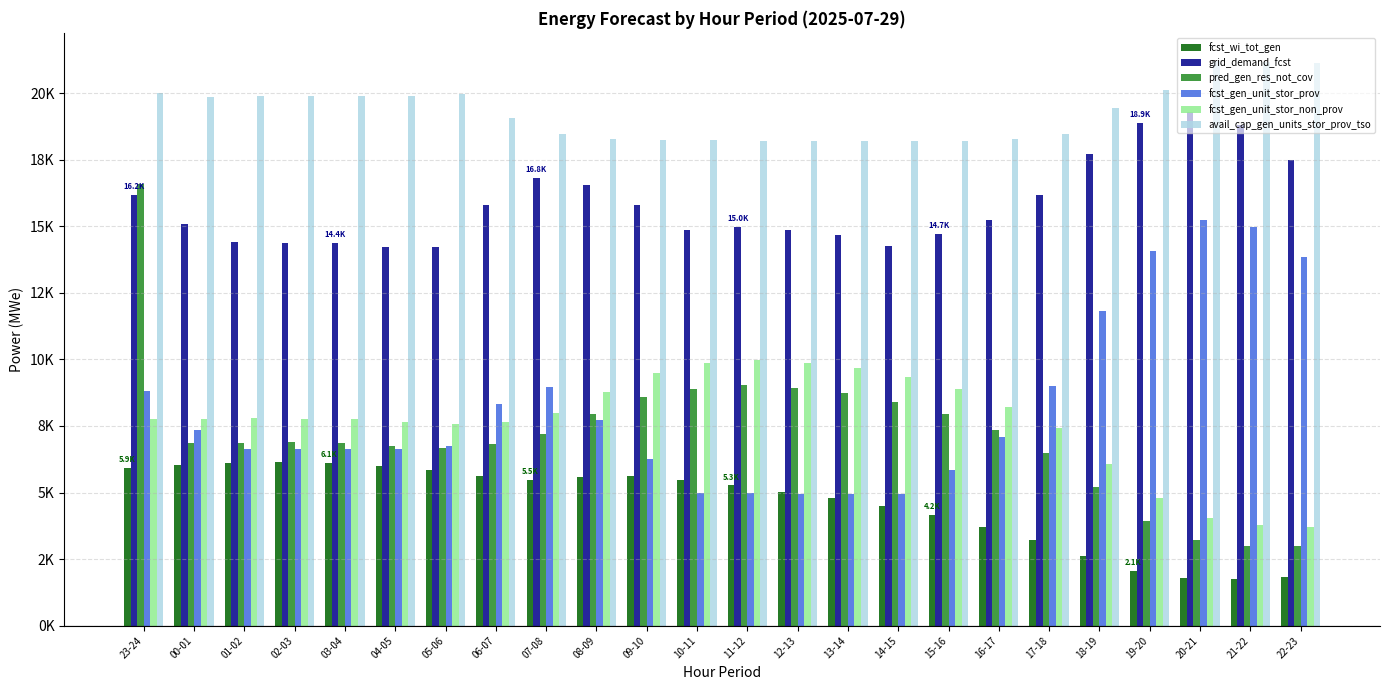

The avail_cap_gen_units_stor_prov_tso series shows 28325 at 04-05. True or false?

False